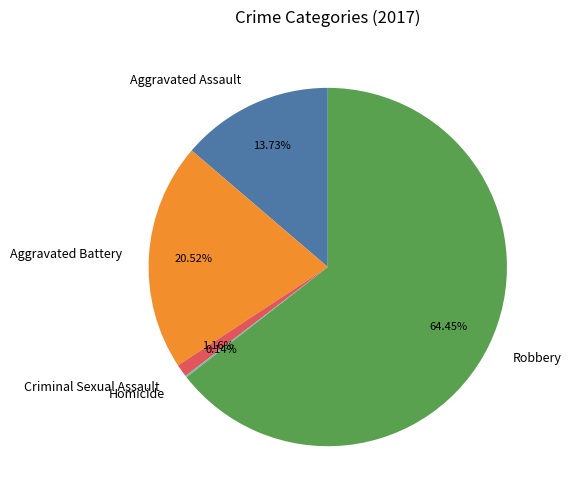

Is there any slice that represents more than half of the pie?

Yes